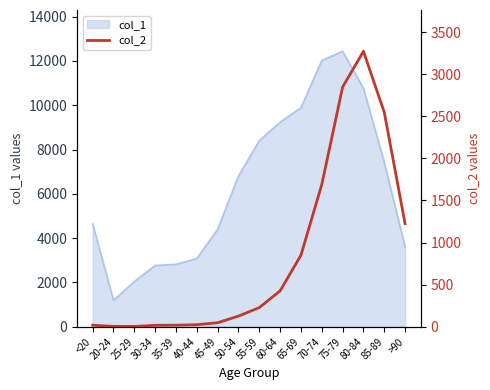

At which category does the chart reach its peak across all series?

80-84